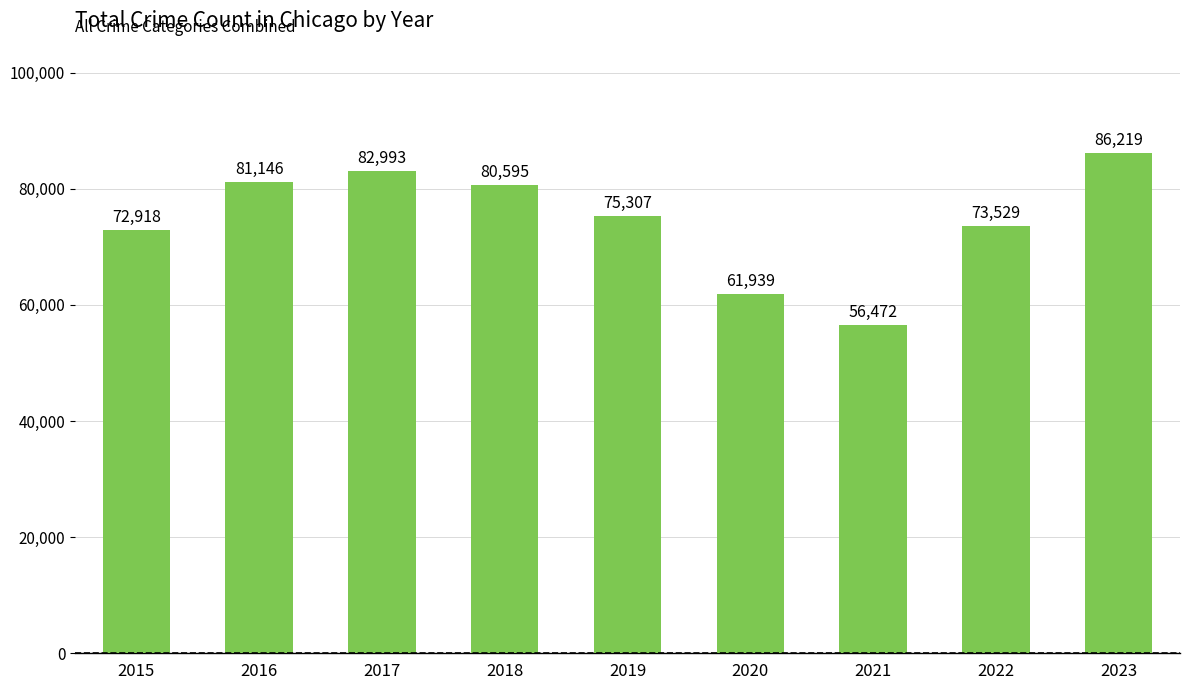

What is the change in value from 2017 to 2018?

-2398